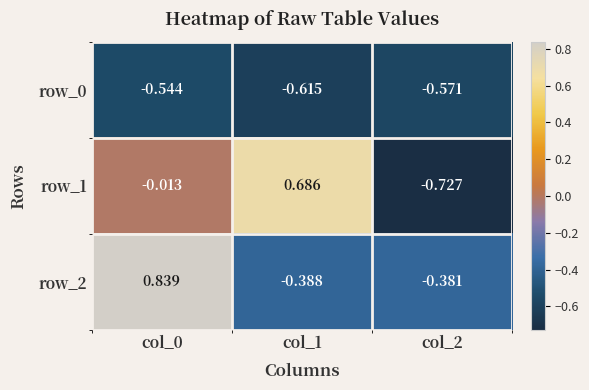

Is the value of row_0 at col_1 greater than the value of row_1 at col_0?

No